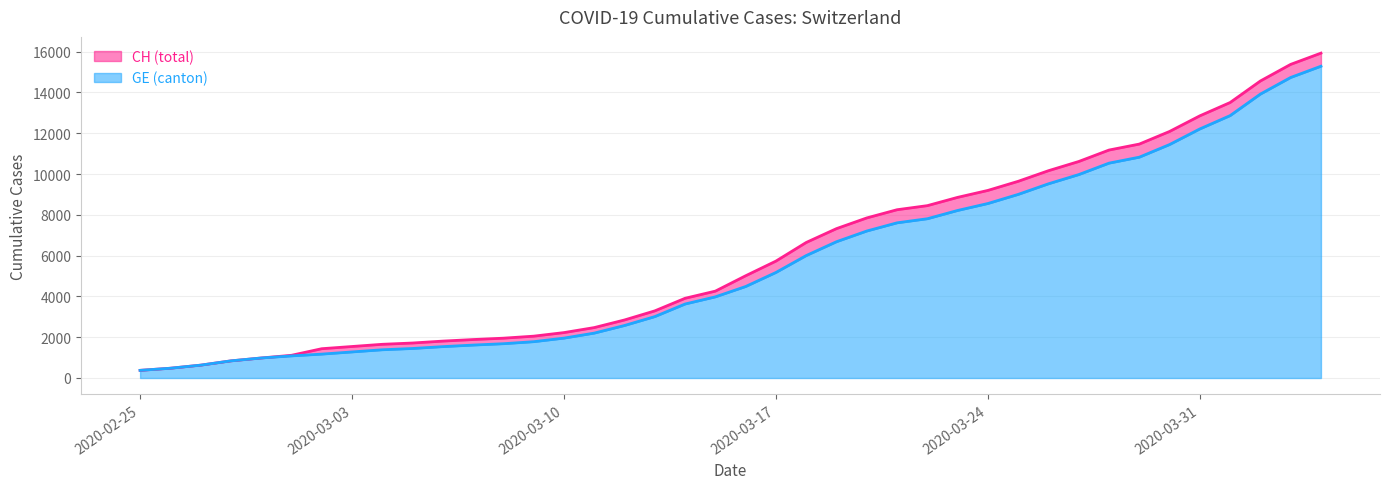

At how many categories does at least one series exceed 10389?

9